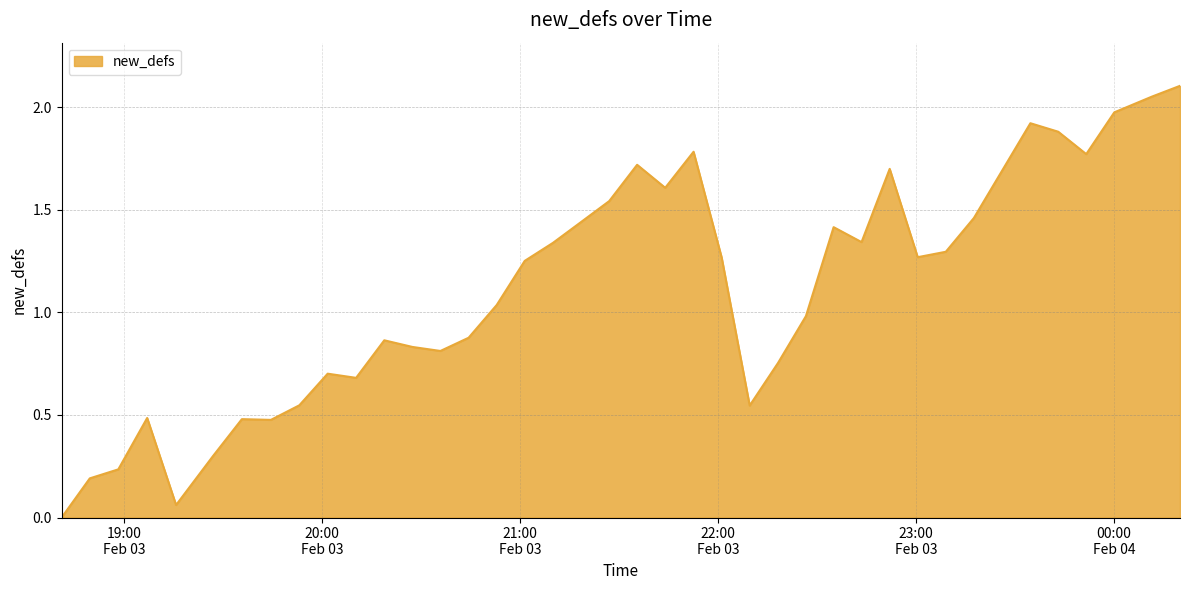

What is the difference between the maximum and minimum values?

2.1